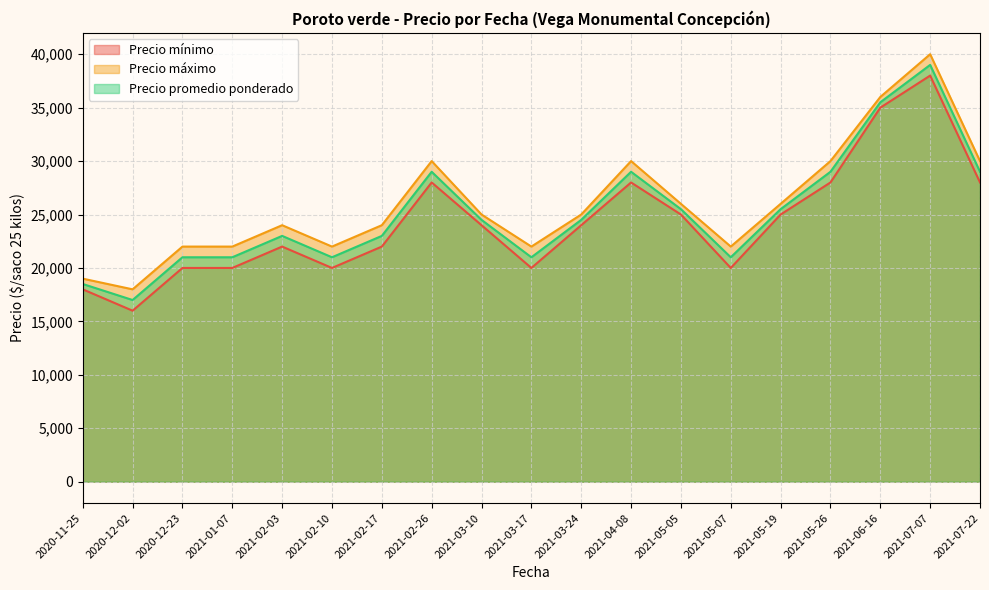

What is the value of the Precio máximo point at the 19th from the left?

30000